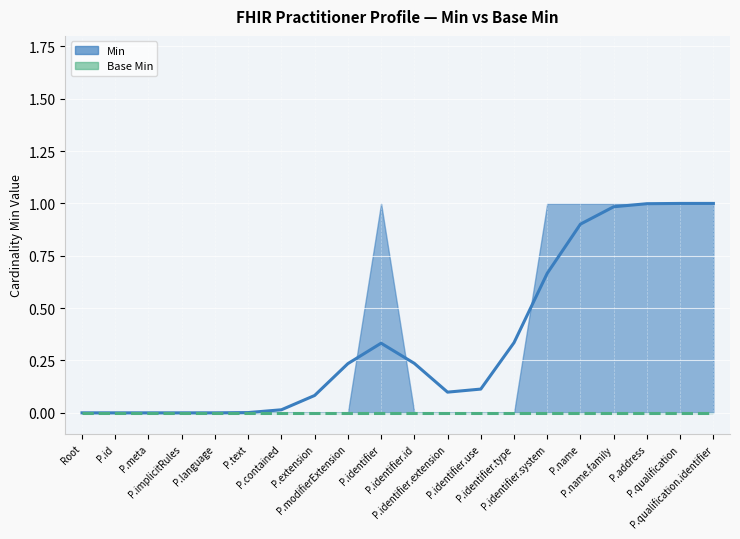

What are all the series names shown in the legend?

Min, Base Min